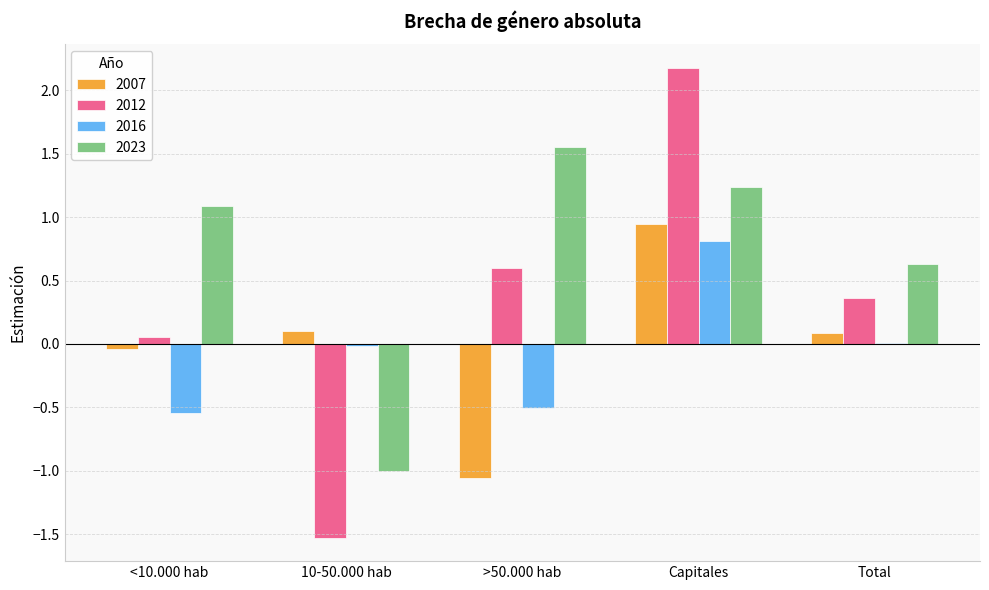

Is the value of 2016 at <10.000 hab greater than the value of 2023 at 10-50.000 hab?

Yes